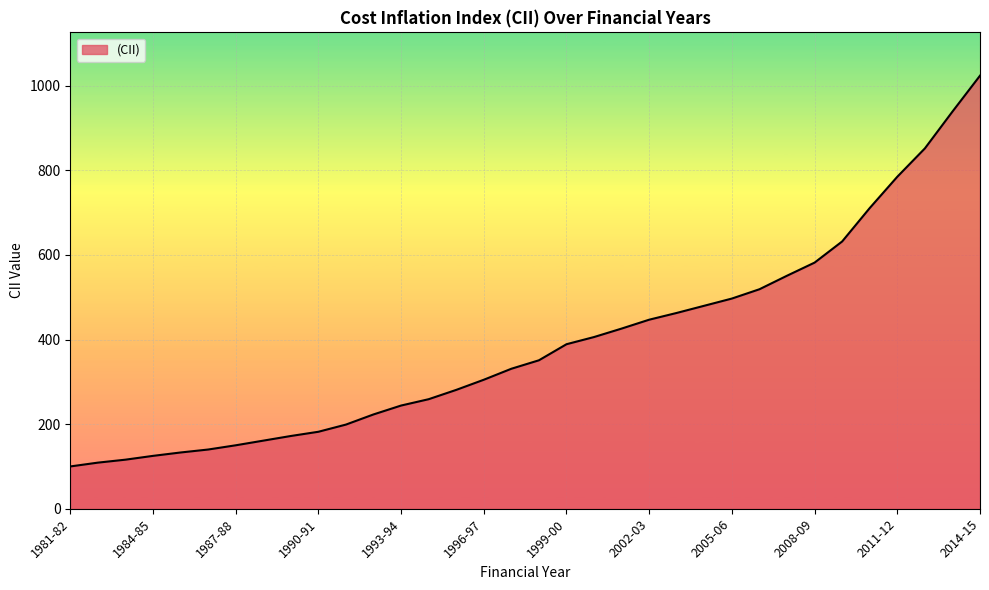

What is the greatest value displayed?

1024